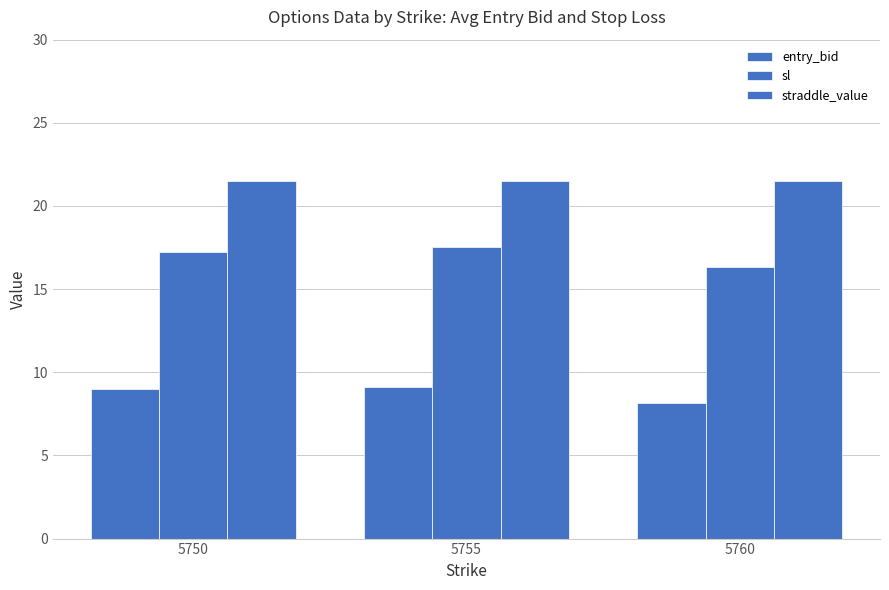

How many distinct data groups are displayed?

3